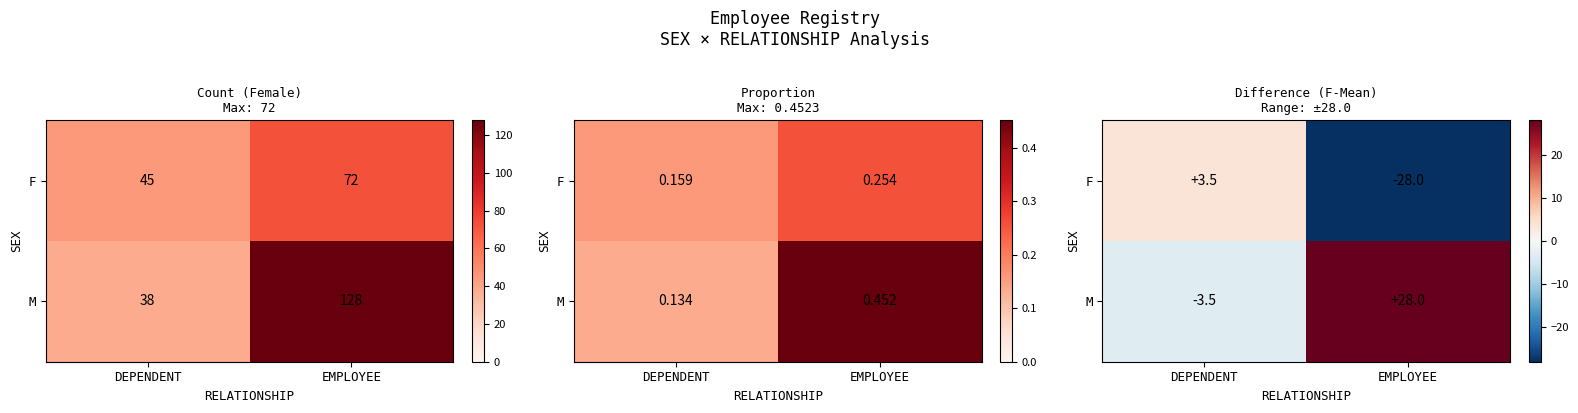

The value of F at EMPLOYEE is -28.0. True or false?

True